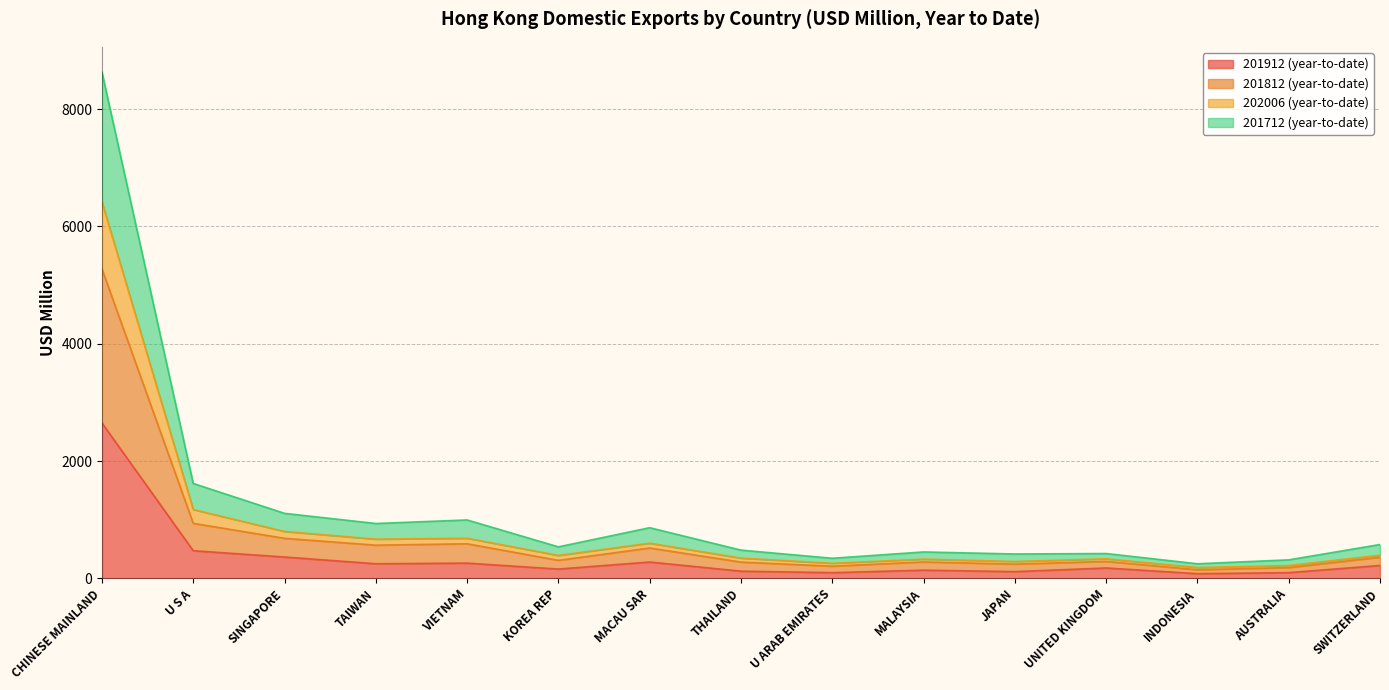

What is the minimum value shown in the chart?

80.2